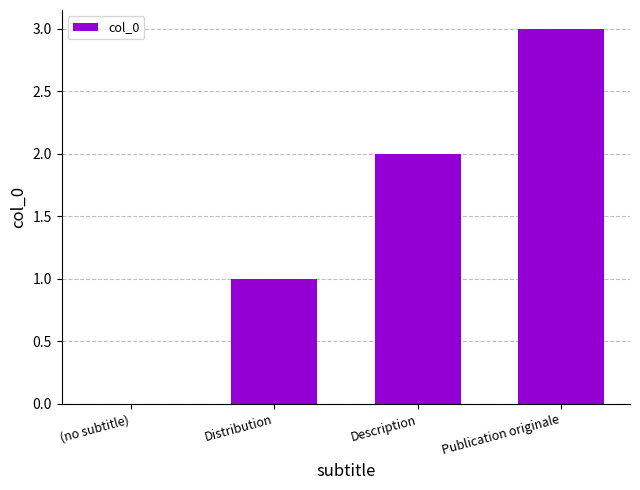

Are the bars horizontal?

No